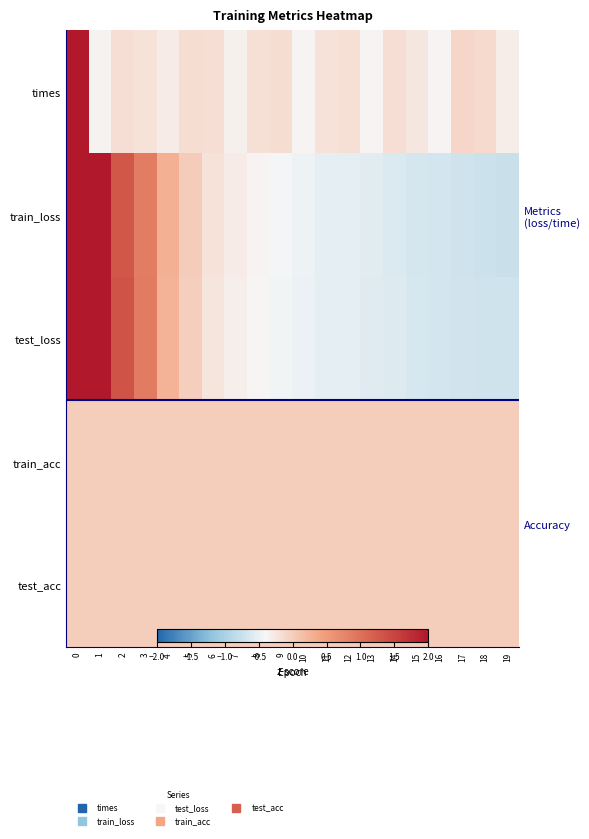

Count the number of categories in the chart.

20